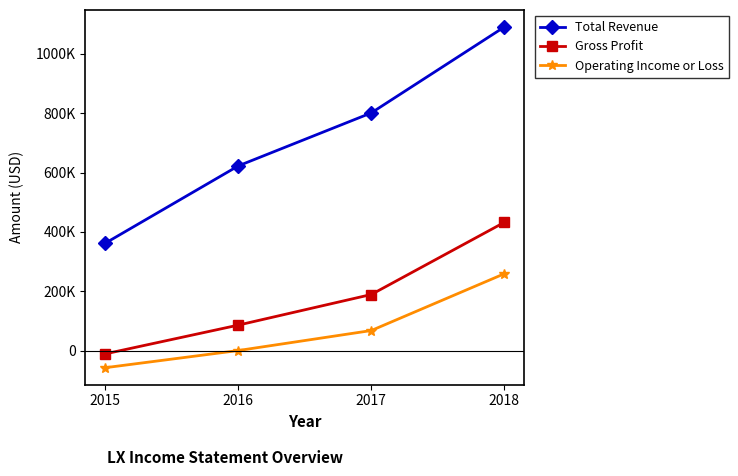

True or false: Operating Income or Loss and Gross Profit cross at least once.

False